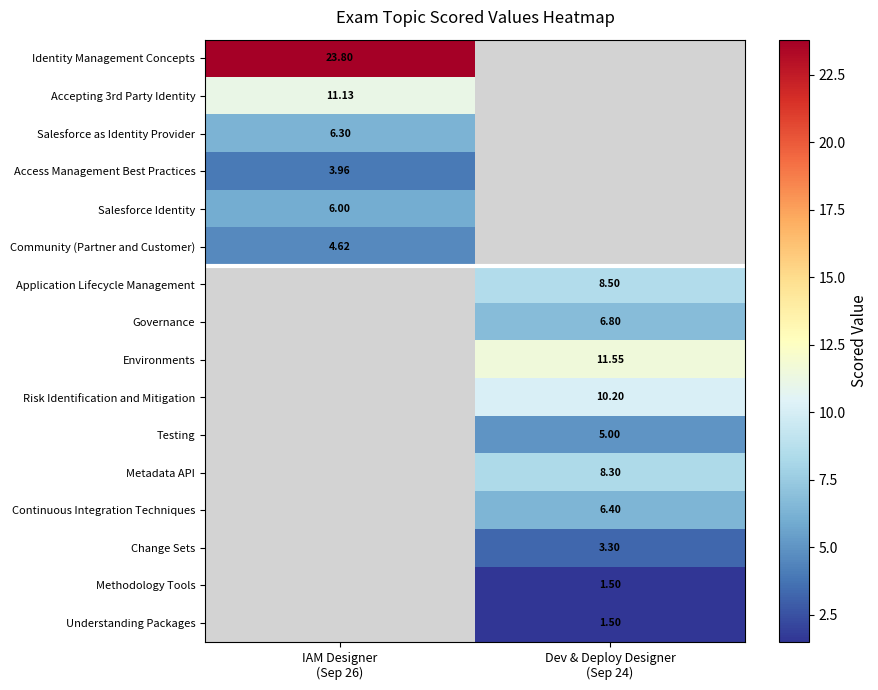

What is the lowest value of the Identity Management Concepts series?

23.8